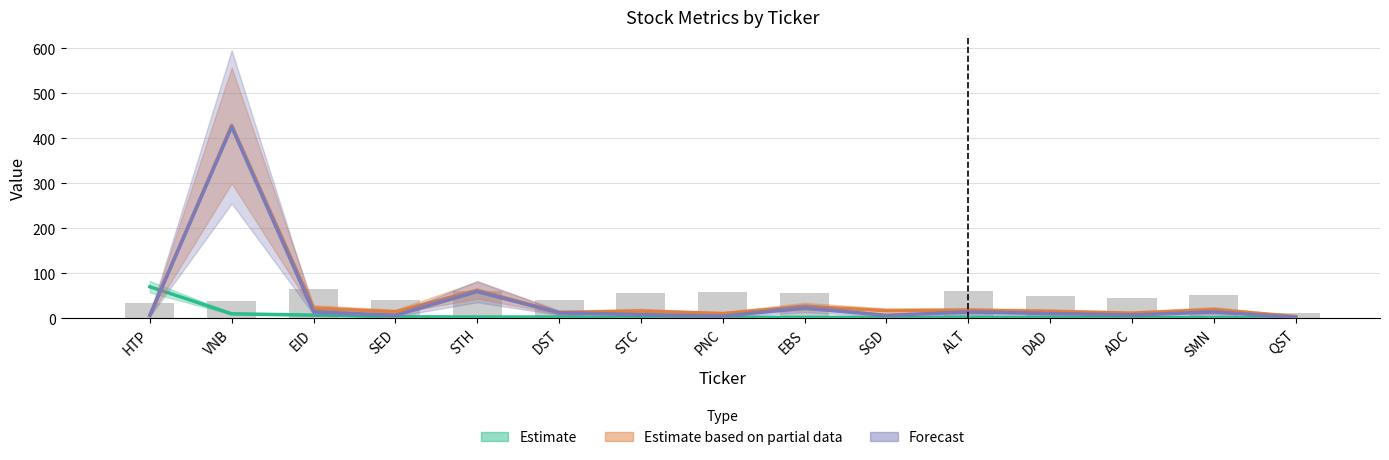

How many data points does each series have?

15